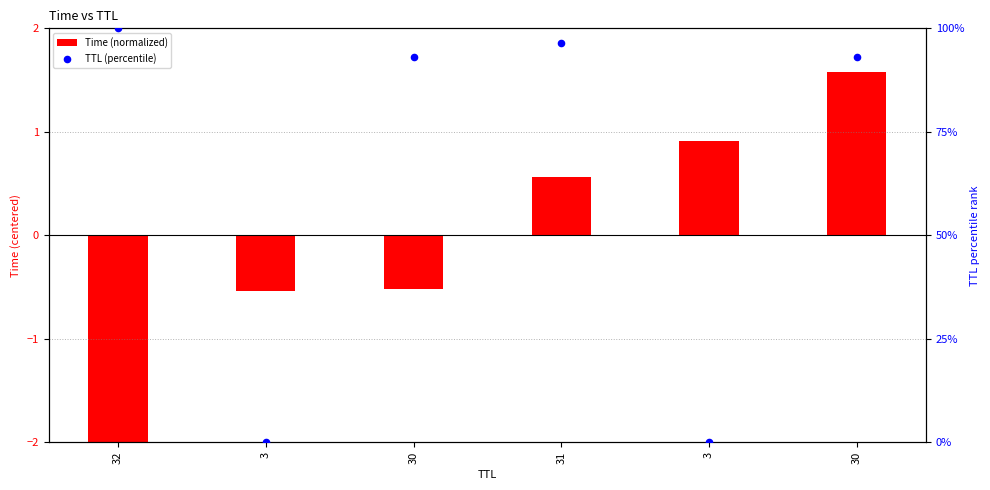

What are all the series names shown in the legend?

Time (normalized), TTL (percentile)